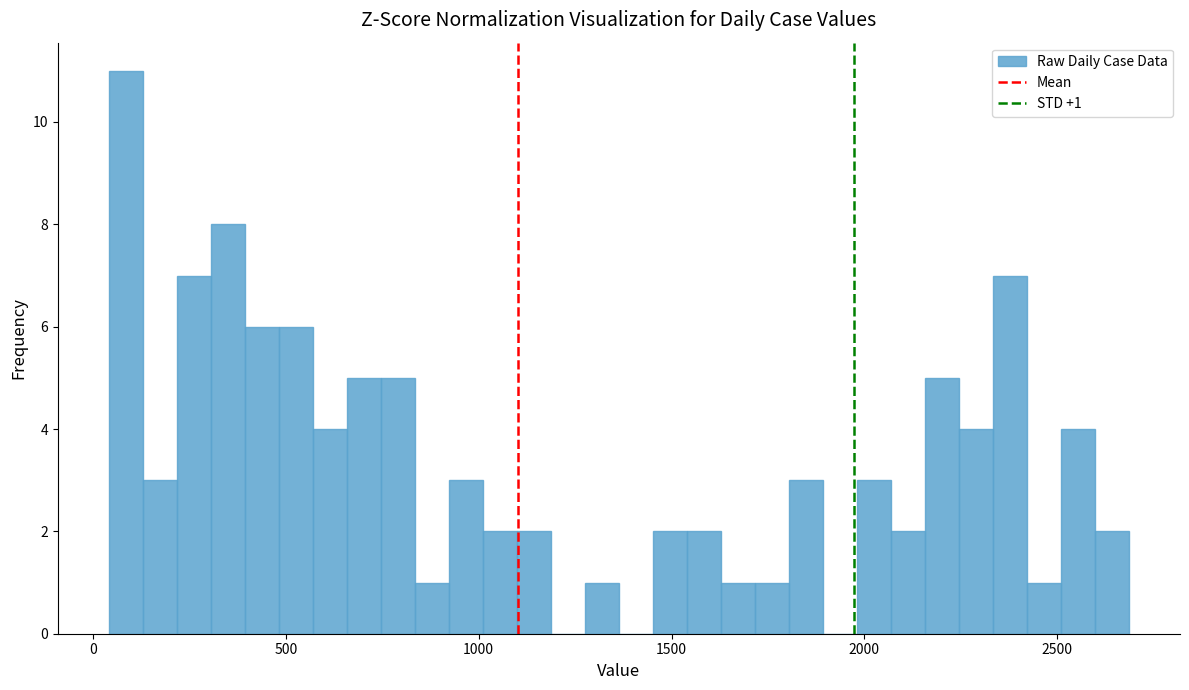

Read against the x-axis, roughly where is the centre of the tallest bar?

100